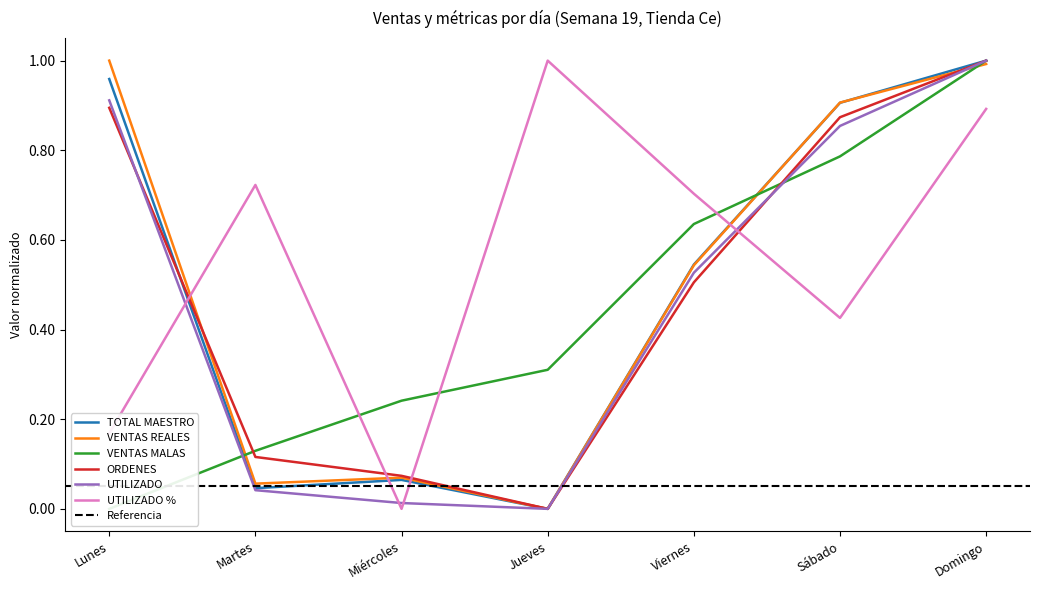

What is the average value of the TOTAL MAESTRO series?

0.5